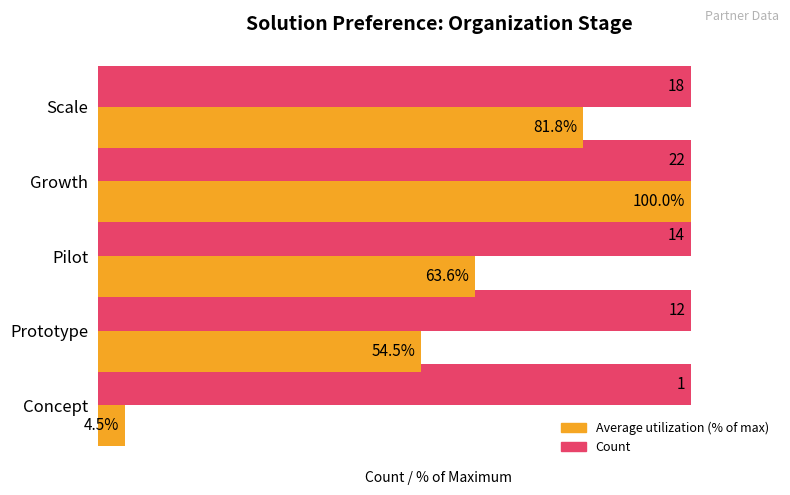

At which category is the sum across all series the highest?

Growth